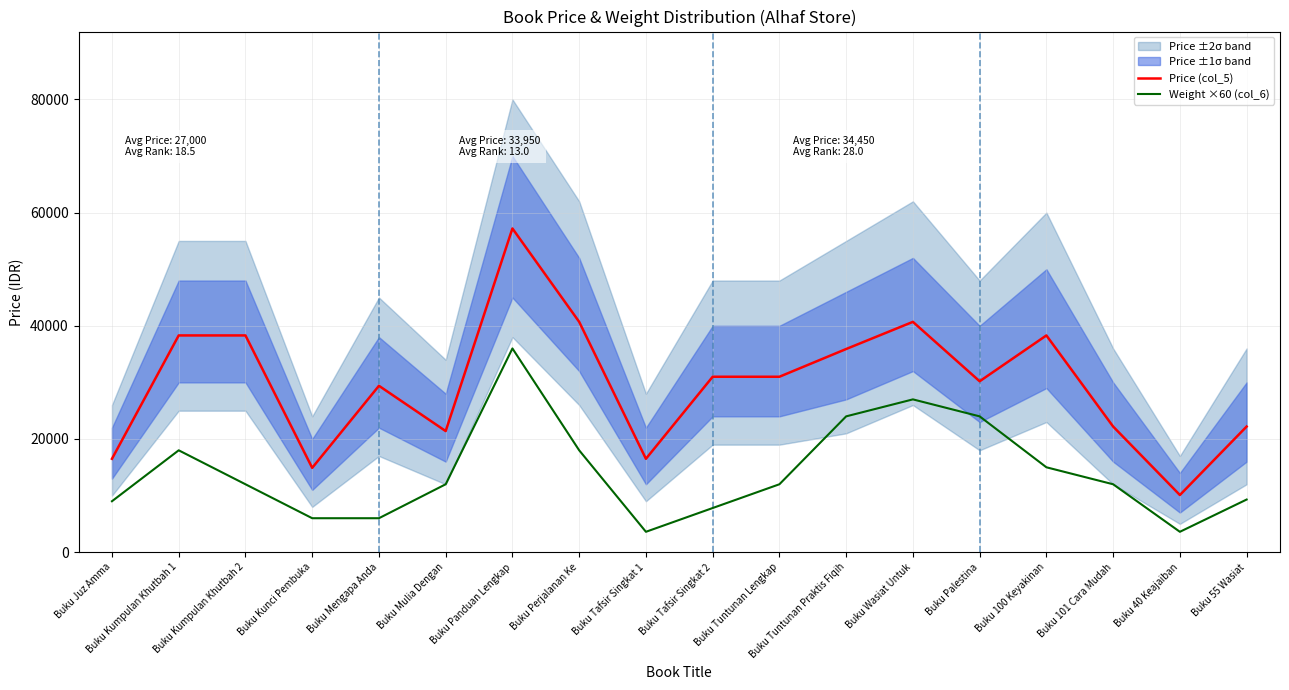

True or false: Price (col_5) has a value of 10100 at Buku 40 Keajaiban.

True